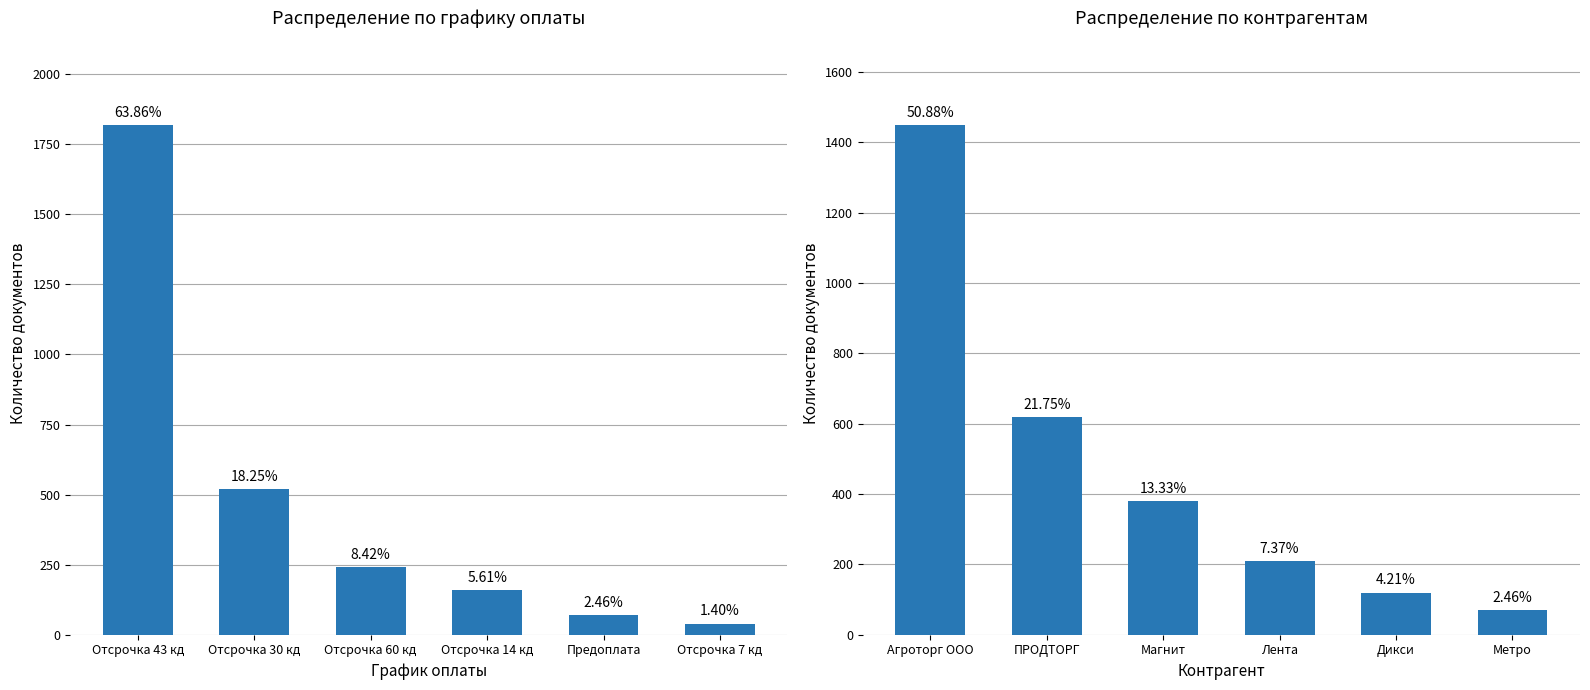

What is the greatest value displayed?

1820